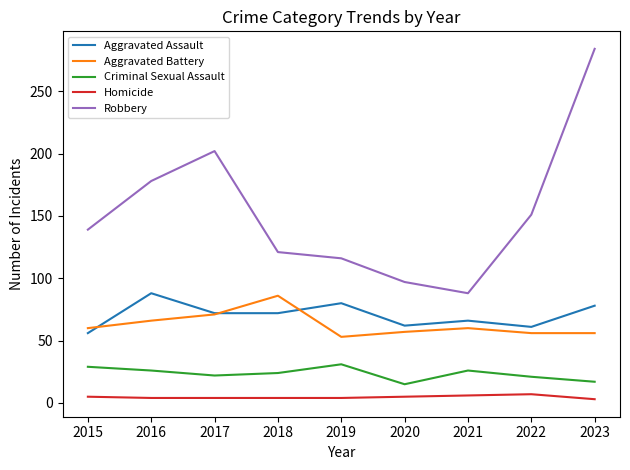

How many lines are shown in the chart?

5